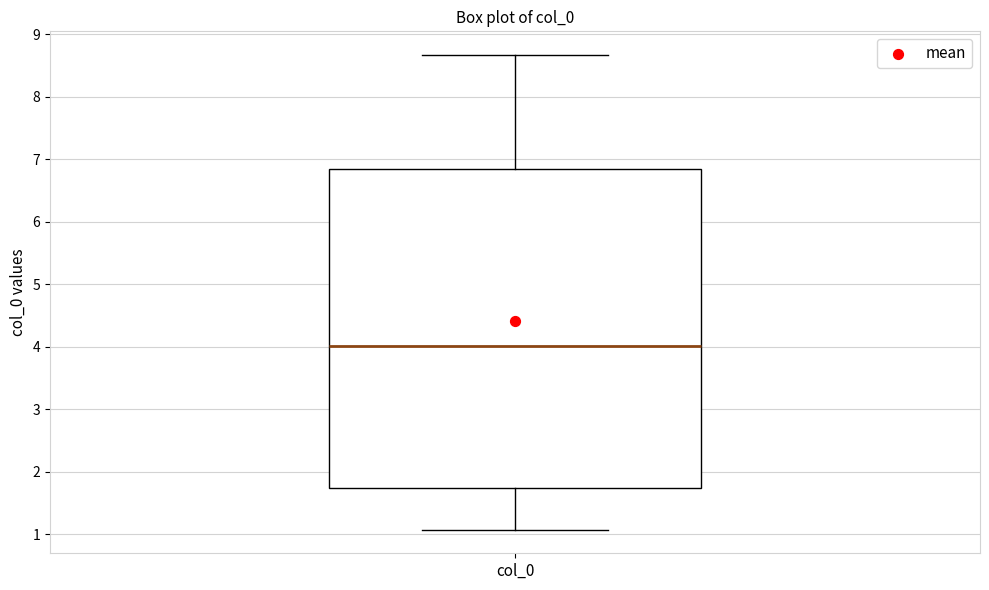

Transcribe this box plot: give where the median line is, the range the box spans, and where the two whiskers end, as read against the y-axis. The values are not printed on the chart, so give them approximately, as read against the axis.

median 4.0, box 1.7 to 6.8, whiskers 1.1 to 8.7